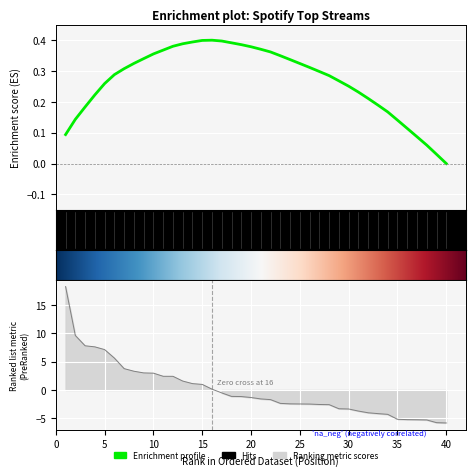

Reading left to right, transcribe all the data shown in this chart.

1=18.3	2=9.6	3=7.8	4=7.6	5=7.1	6=5.6	7=3.8	8=3.3	9=3.0	10=3.0	11=2.4	12=2.4	13=1.6	14=1.1	15=1.0	16=0.1	17=-0.5	18=-1.1	19=-1.2	20=-1.3	21=-1.6	22=-1.7	23=-2.4	24=-2.4	25=-2.5	26=-2.5	27=-2.6	28=-2.6	29=-3.3	30=-3.4	31=-3.7	32=-4.0	33=-4.2	34=-4.3	35=-5.2	36=-5.2	37=-5.3	38=-5.3	39=-5.8	40=-5.8